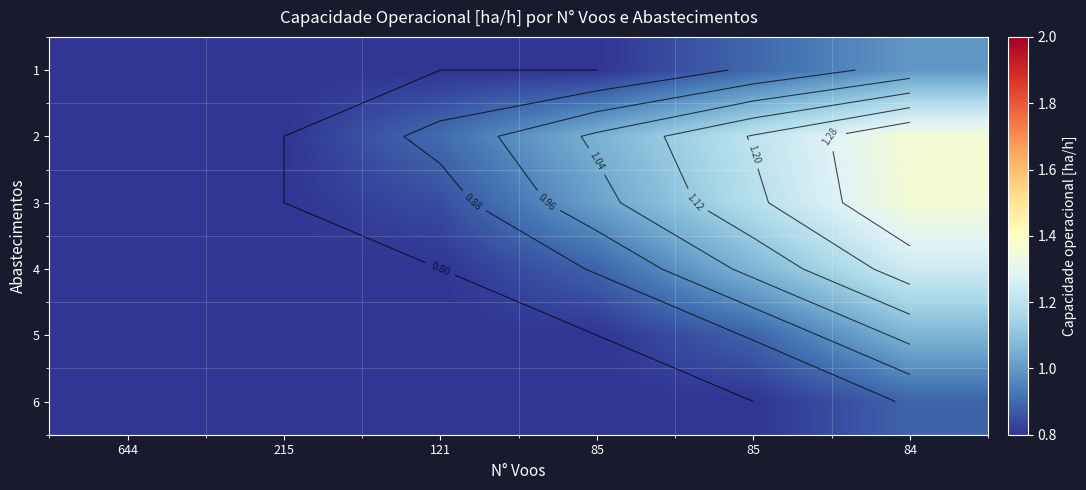

What is the difference between the maximum and second lowest values in the 4 series?

0.4